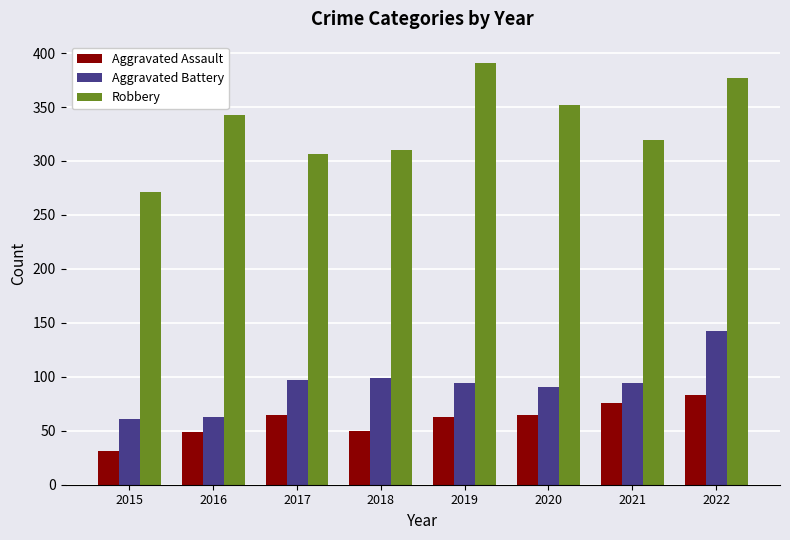

What is the value of the Aggravated Battery bar at the 4th from the left?

99